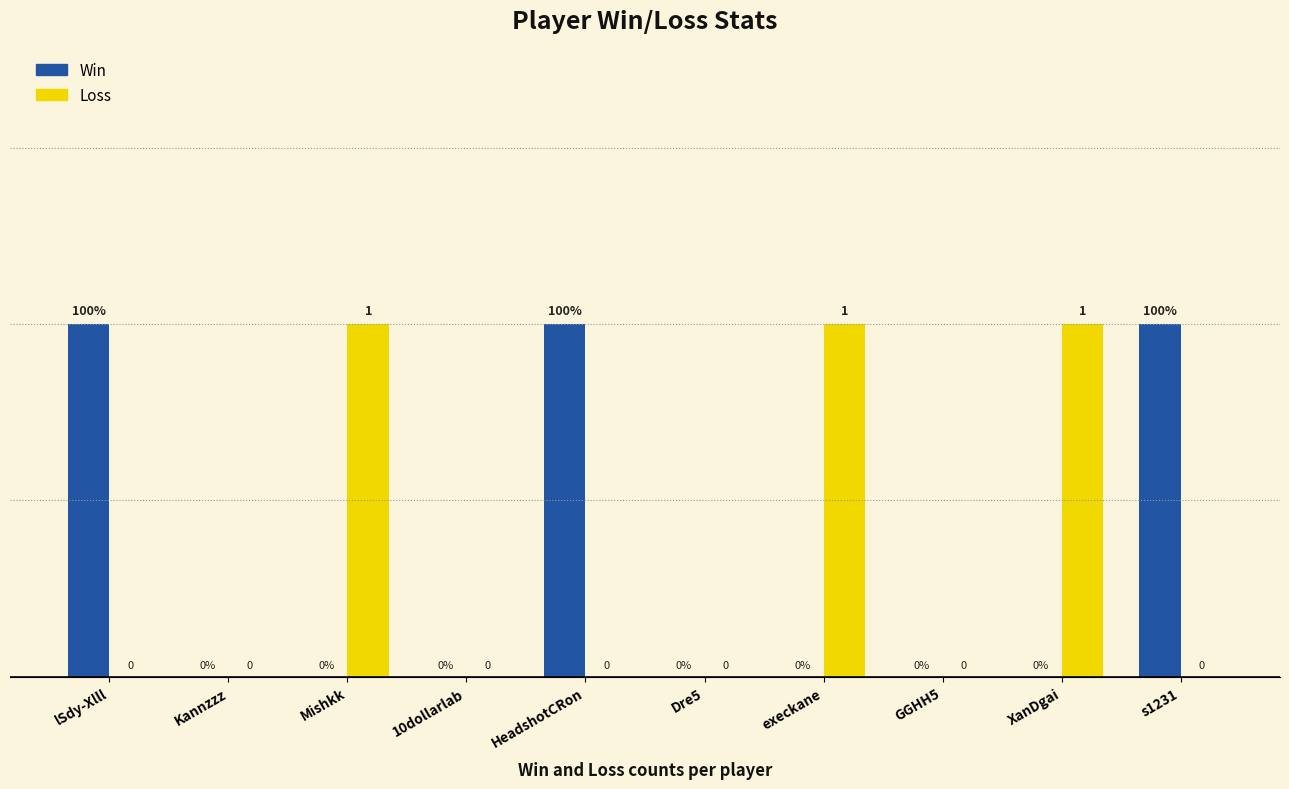

Between Kannzzz and Mishkk, which series saw the biggest shift?

Loss